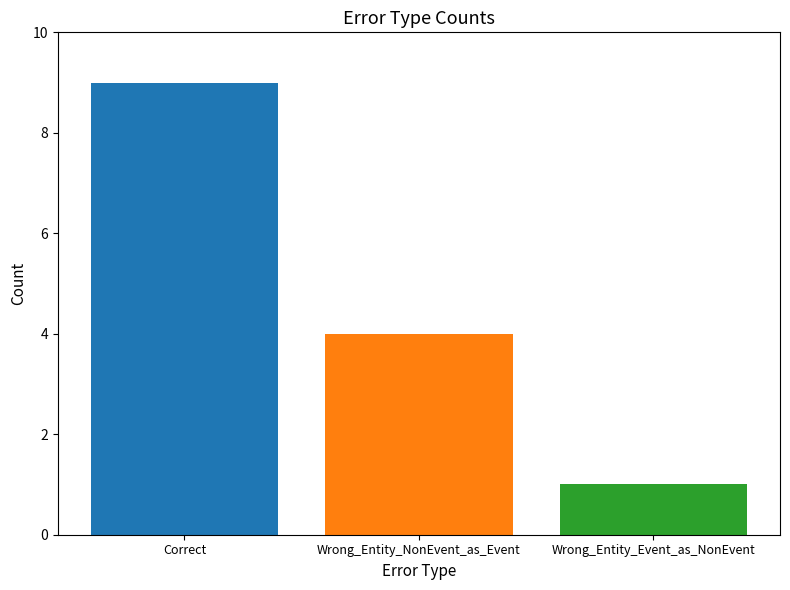

How many bars are there in total?

3